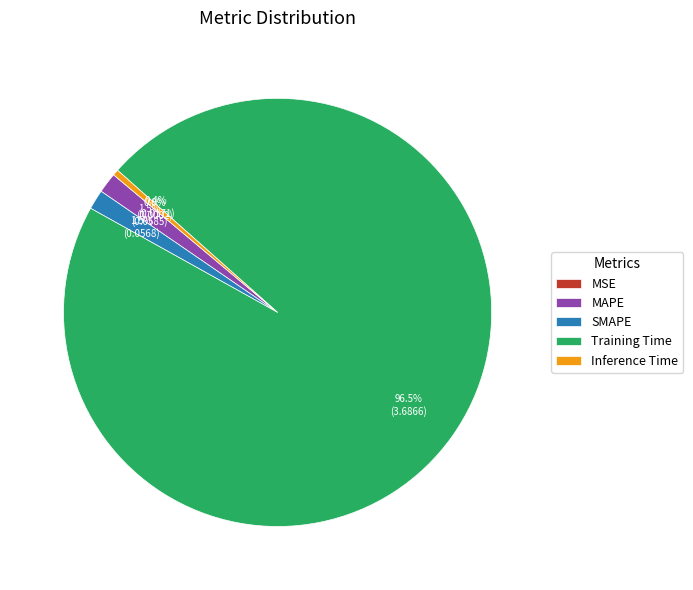

Which category has the biggest portion of the pie?

Training Time